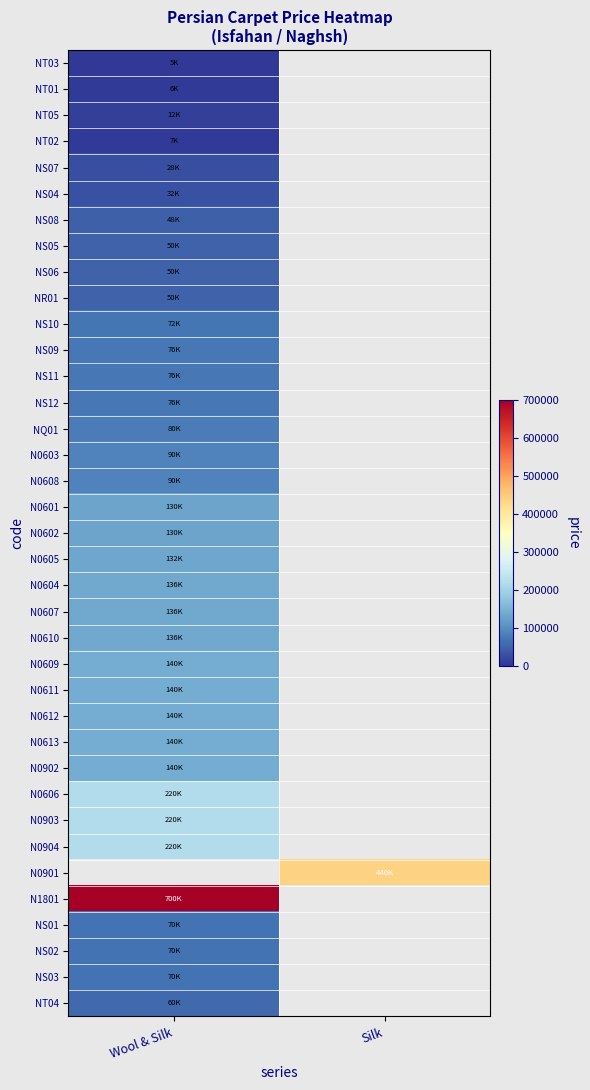

At how many categories does at least one series exceed 621836?

1